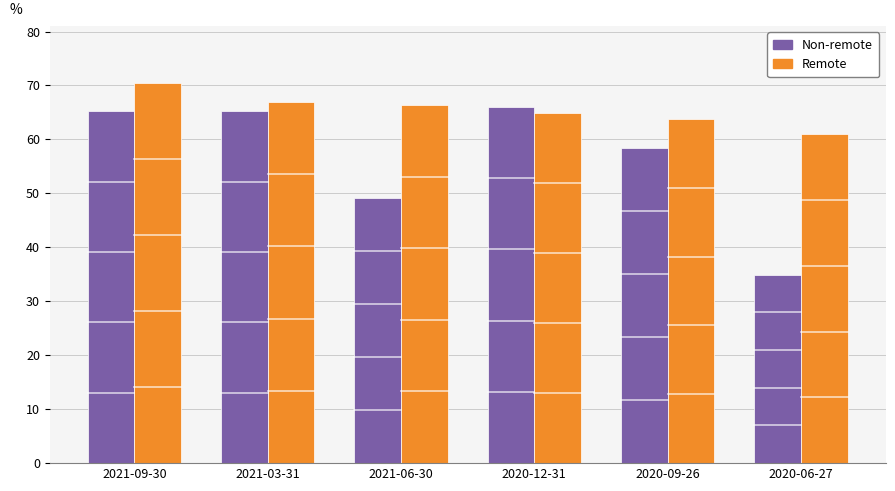

Is it true that Non-remote equals 90.1 at 2020-09-26?

False